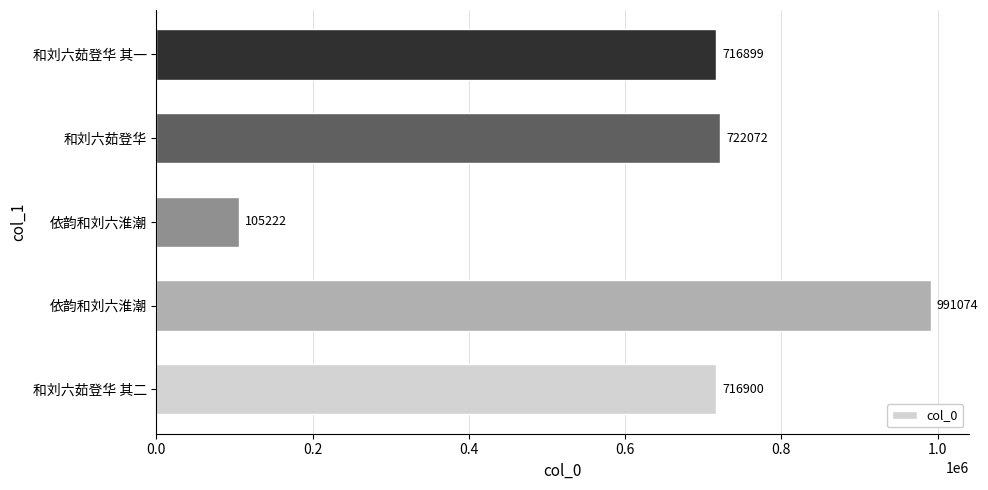

What is the difference between the maximum and minimum values?

885852